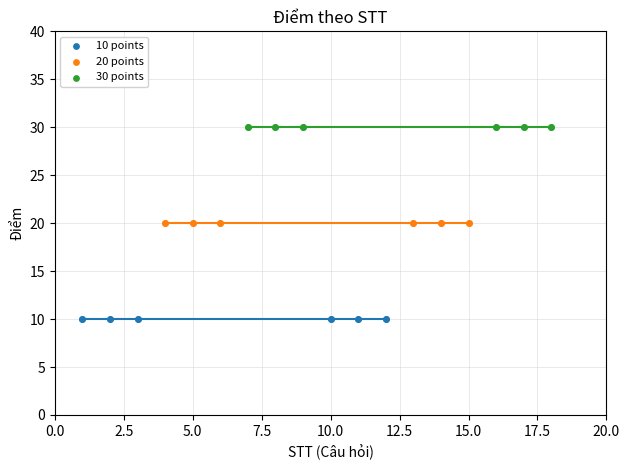

Which series reaches the maximum Y coordinate?

30 points